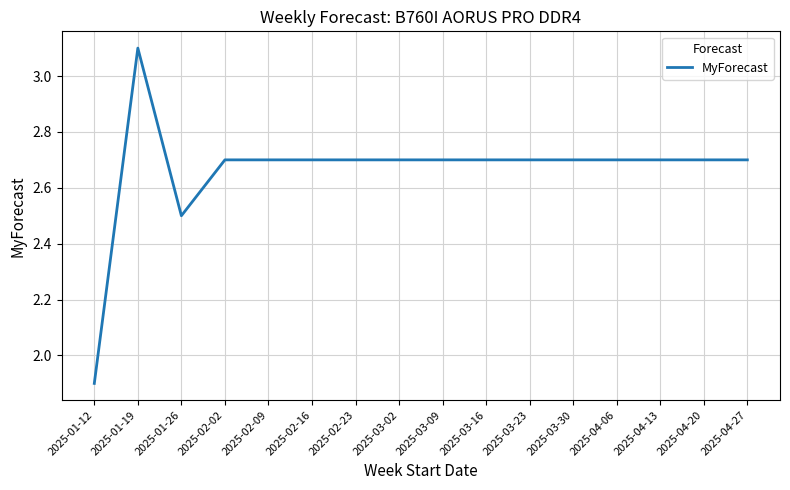

Count the number of categories in the chart.

16